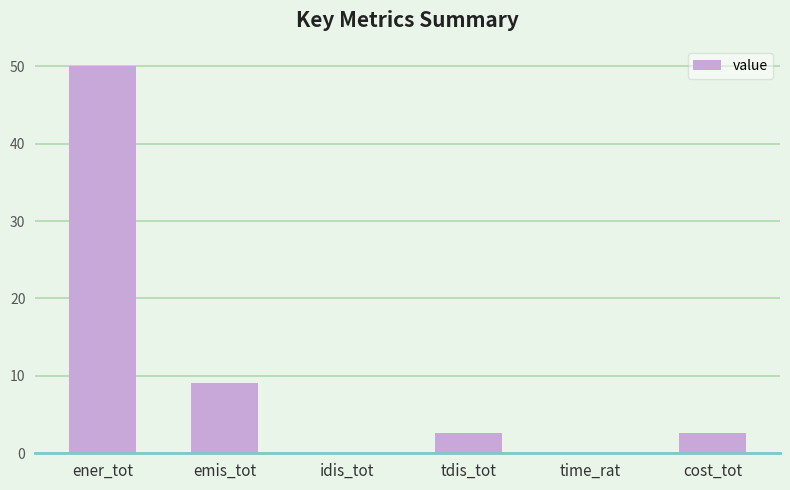

Approximately how many times larger is the value at ener_tot compared to tdis_tot?

19.4